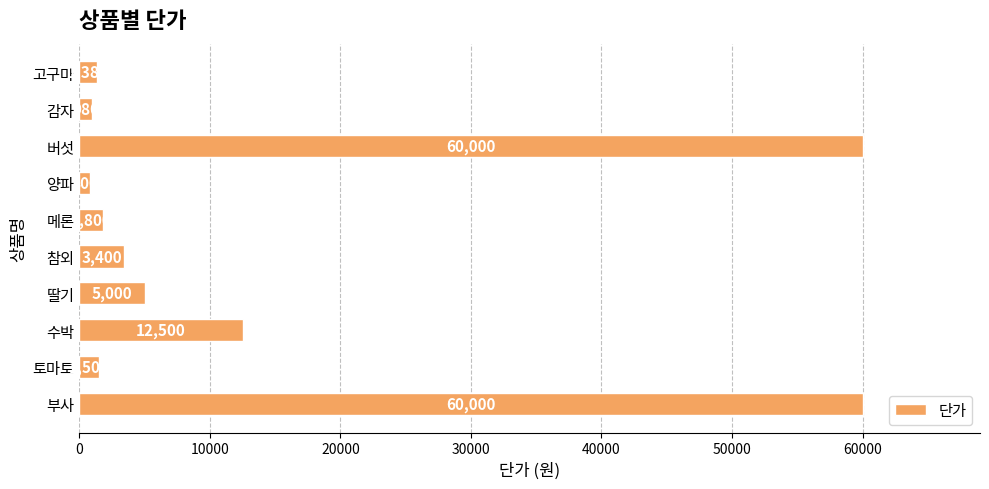

Reading top to bottom, list all the values displayed in this chart.

고구마=1380	감자=980	버섯=60000	양파=800	메론=1800	참외=3400	딸기=5000	수박=12500	토마토=1500	부사=60000